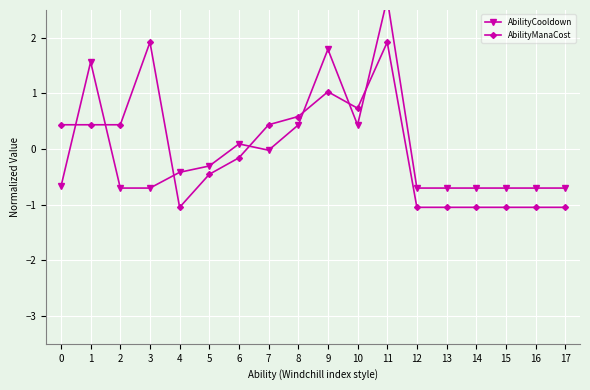

What is the highest value of the AbilityManaCost series?

1.9